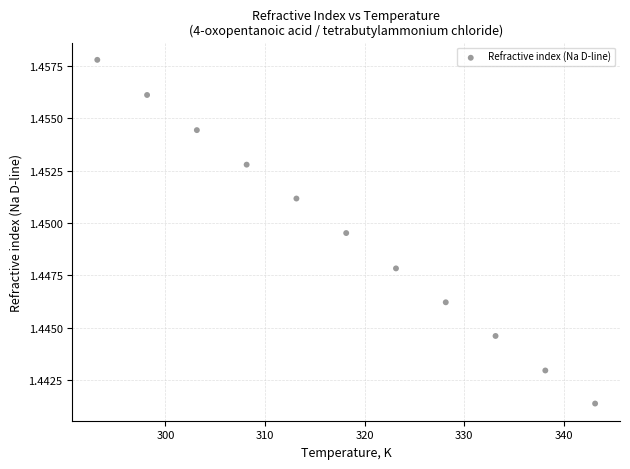

What is the range of X values (max minus min)?

50.0